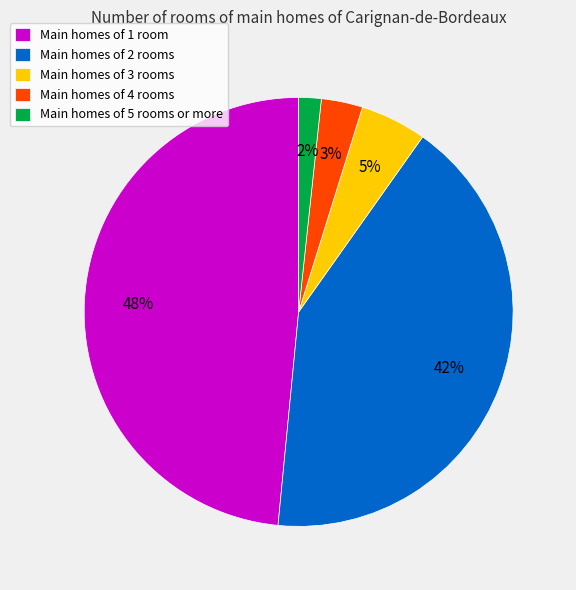

Is there a majority slice in this chart?

No